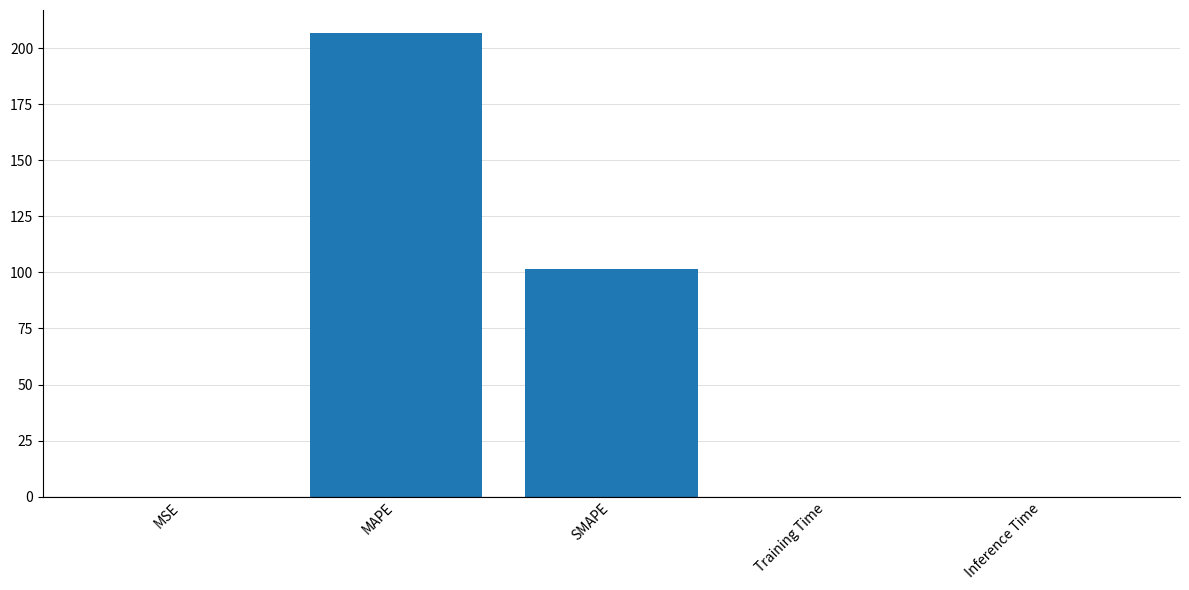

What value does the data have at SMAPE?

101.6